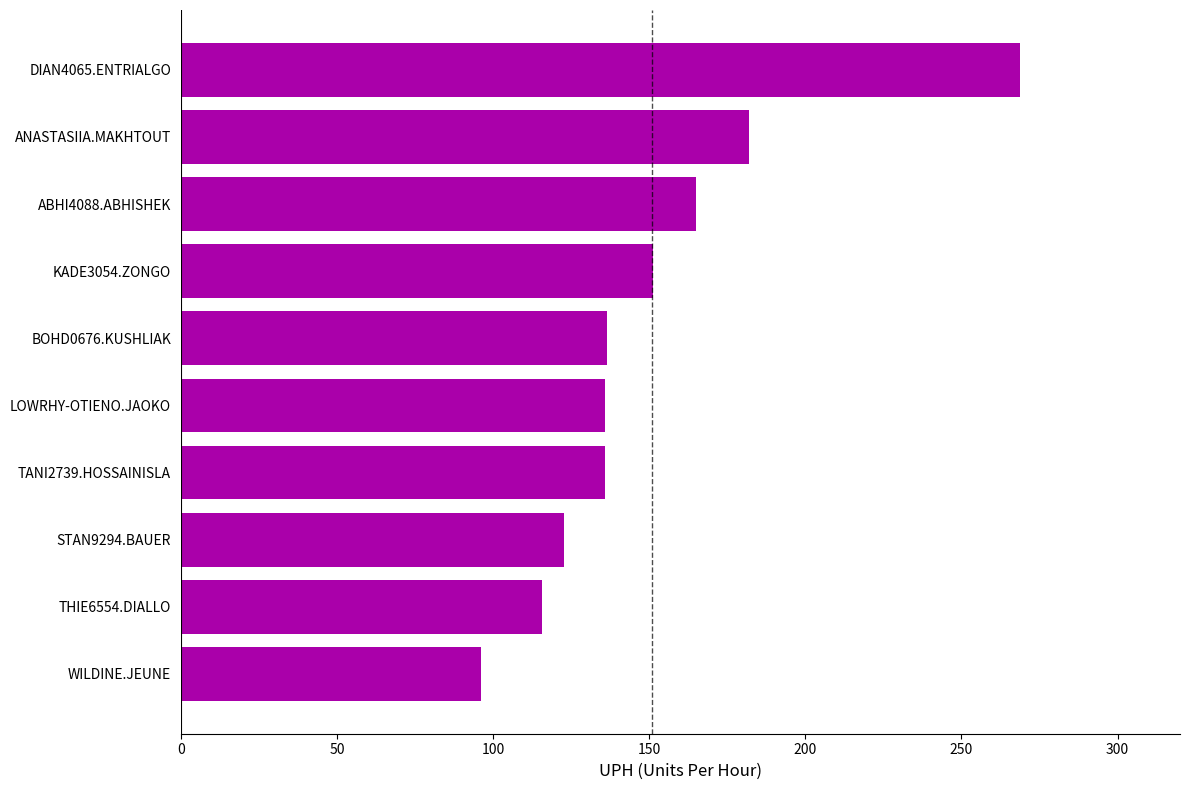

The chart shows a value of 67.9 at DIAN4065.ENTRIALGO. True or false?

False